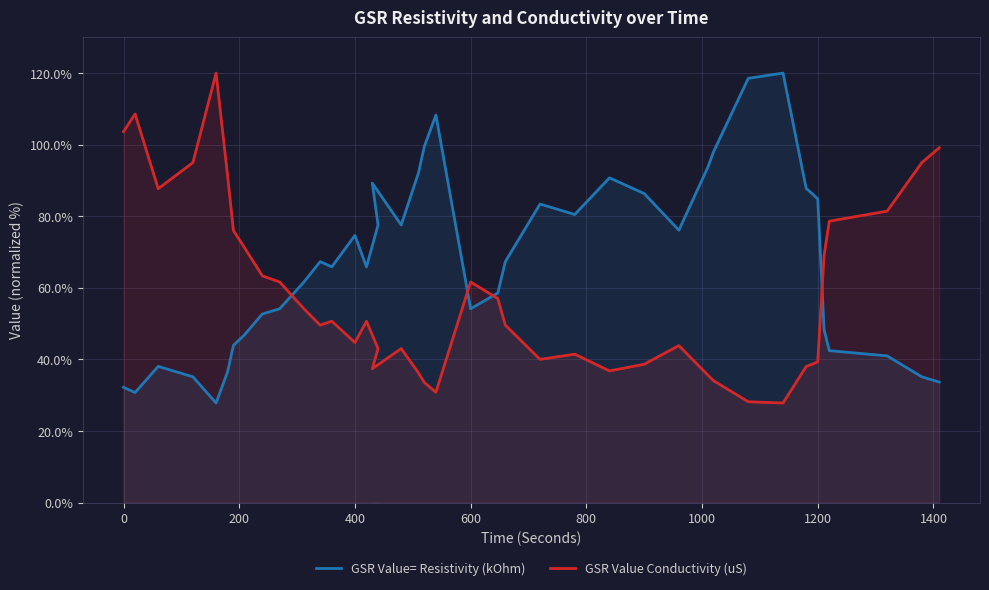

What is the lowest value of the GSR Value Conductivity (uS) series?

27.8